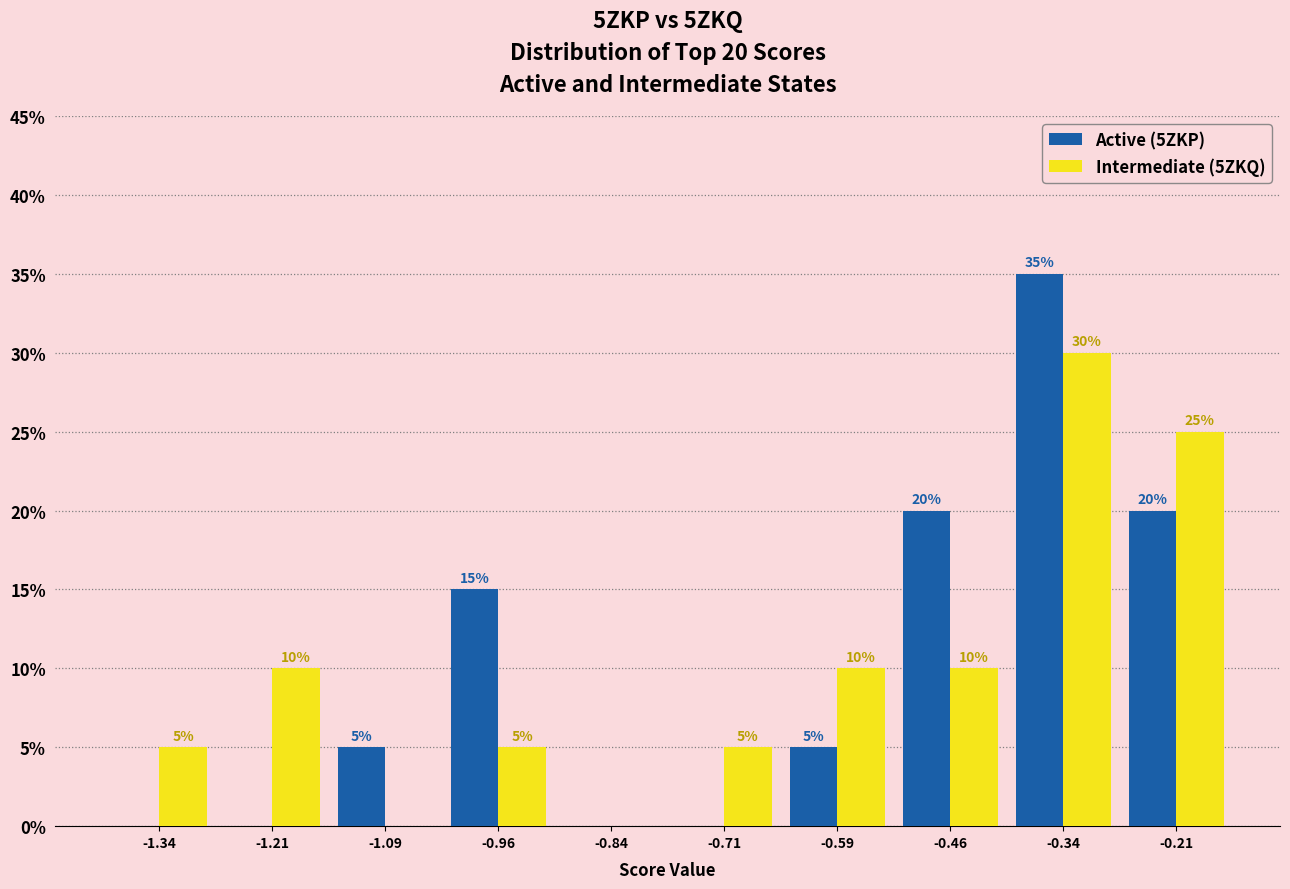

In the Intermediate (5ZKQ) series, which range on the x-axis has the tallest bar?

-0.400 to -0.275